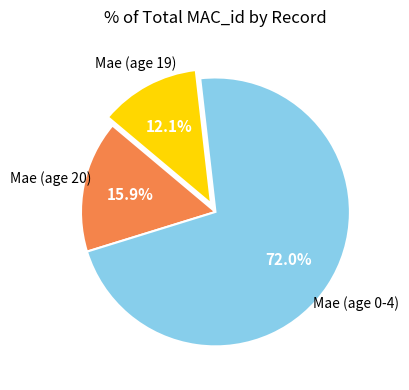

How many slices are in this pie chart?

3